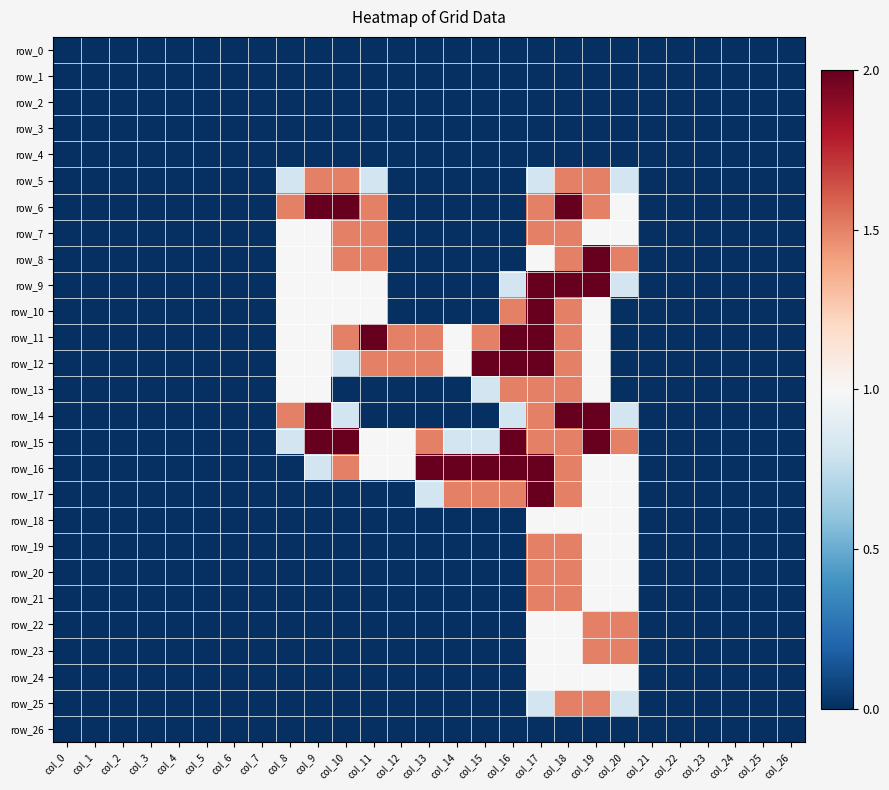

List the series in order of their peak value, lowest first.

row_0, row_1, row_2, row_3, row_4, row_26, row_18, row_24, row_5, row_7, row_13, row_19, row_20, row_21, row_22, row_23, row_25, row_6, row_8, row_9, row_10, row_11, row_12, row_14, row_15, row_16, row_17